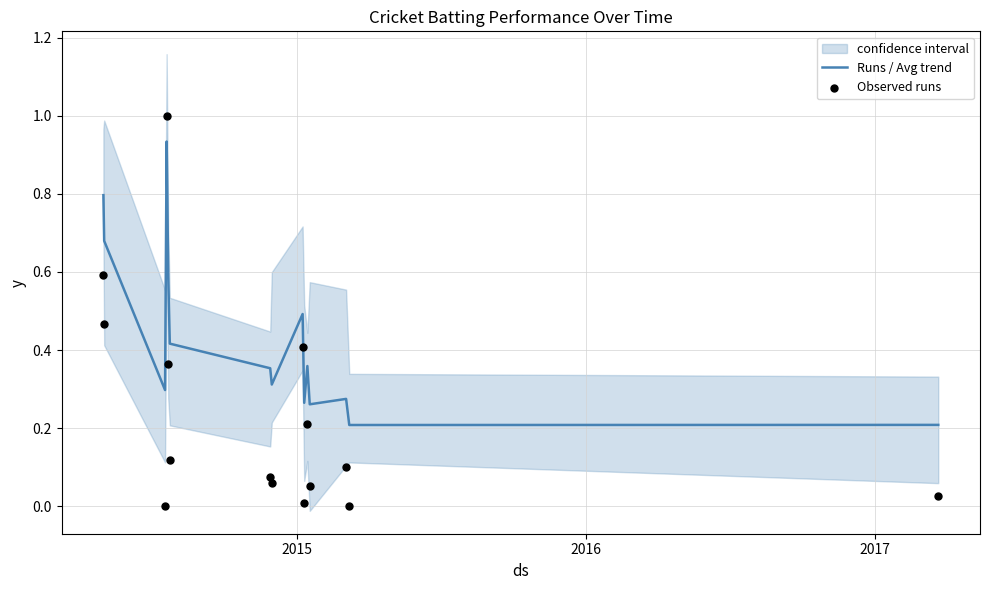

At how many categories does at least one series exceed 0?

15